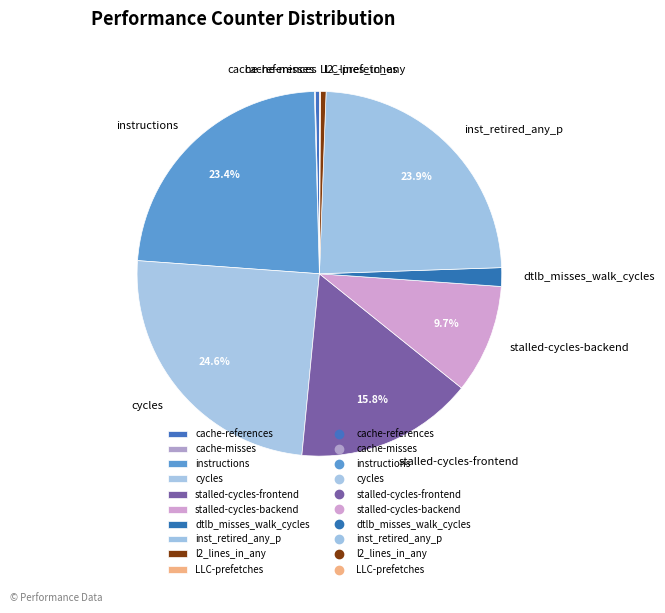

Between stalled-cycles-frontend and instructions, which is larger?

instructions